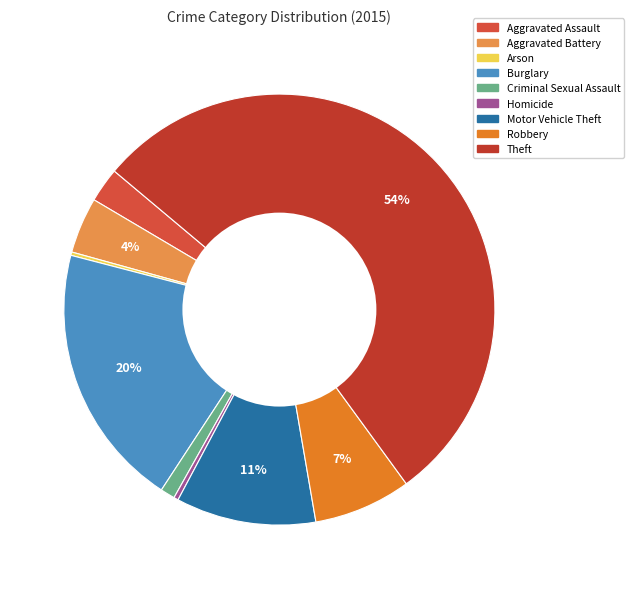

Which slice is the largest?

Theft